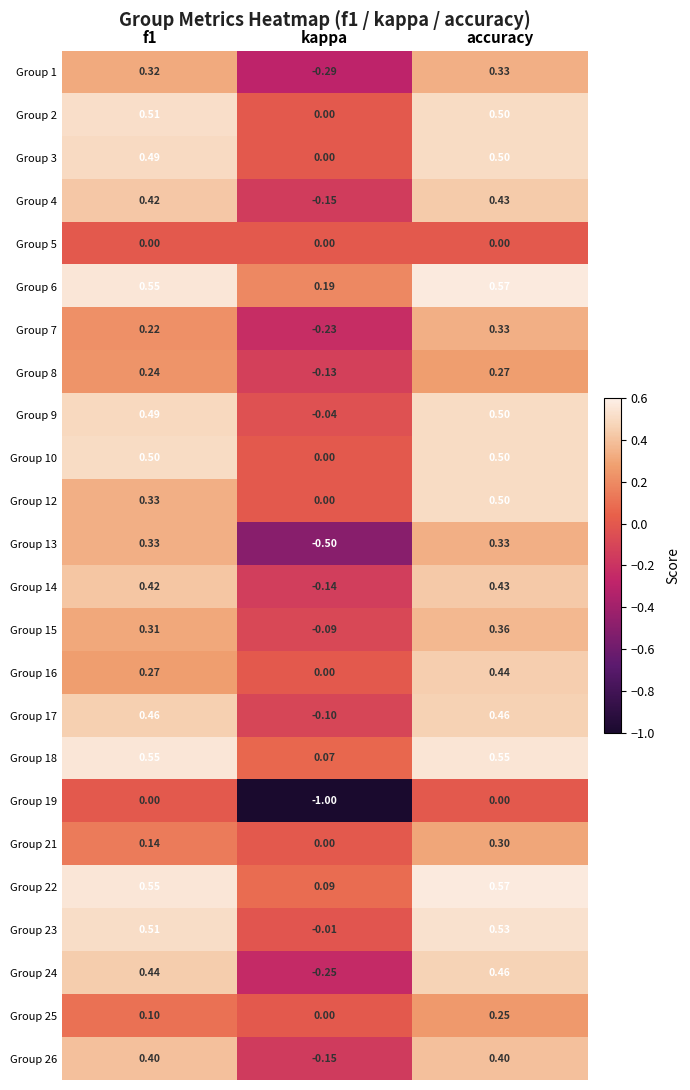

Is the value of Group 1 at f1 greater than the value of Group 21 at accuracy?

Yes